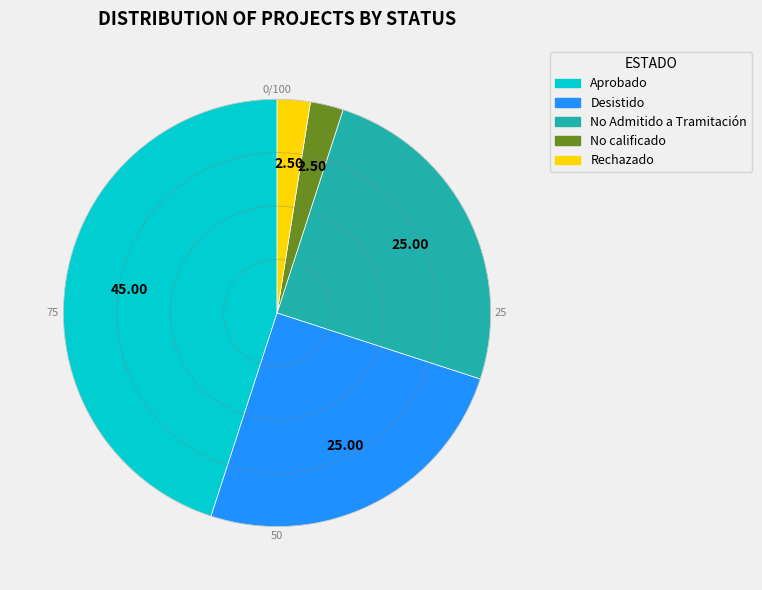

Combined, do Rechazado and No calificado account for over 50%?

No